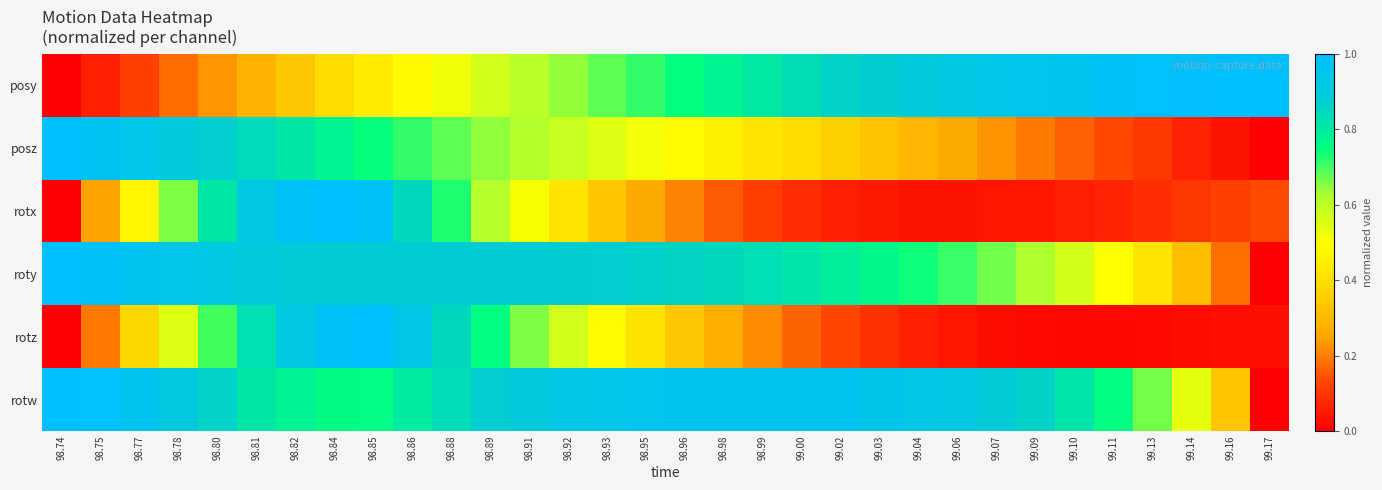

What is the total value across all series at 99.11?

2.4